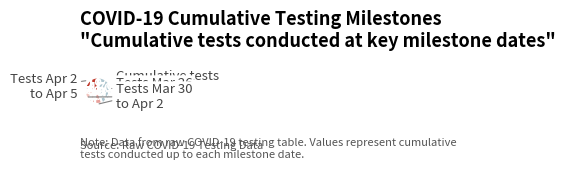

Does any single category account for the majority?

No